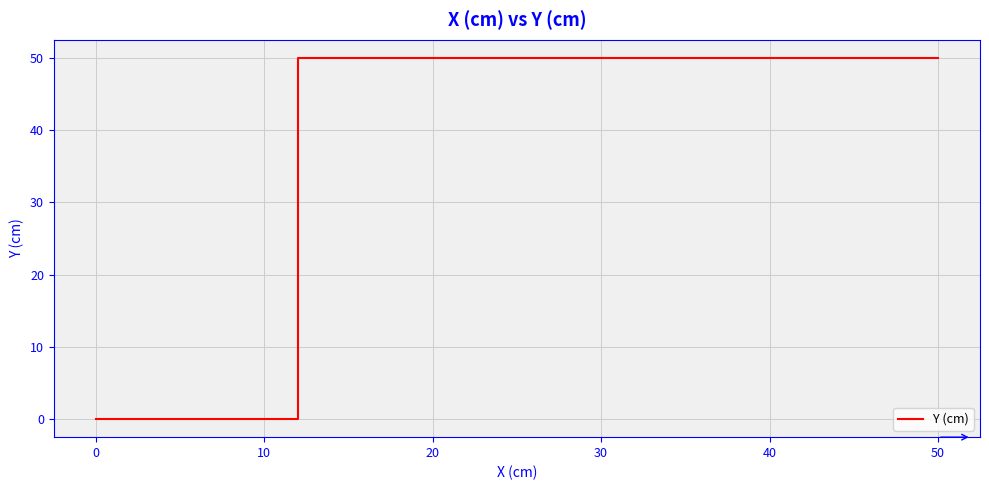

What is the sum of all values?

100